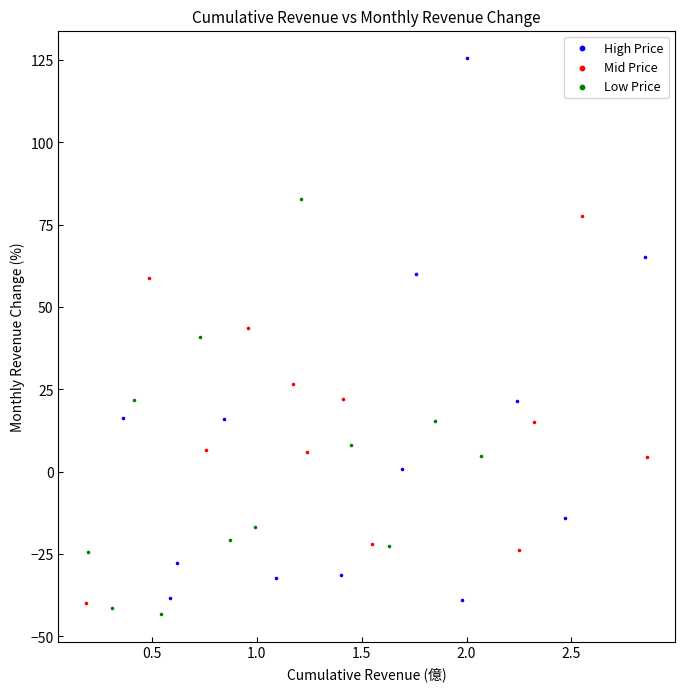

Which series contains the highest Y value?

High Price